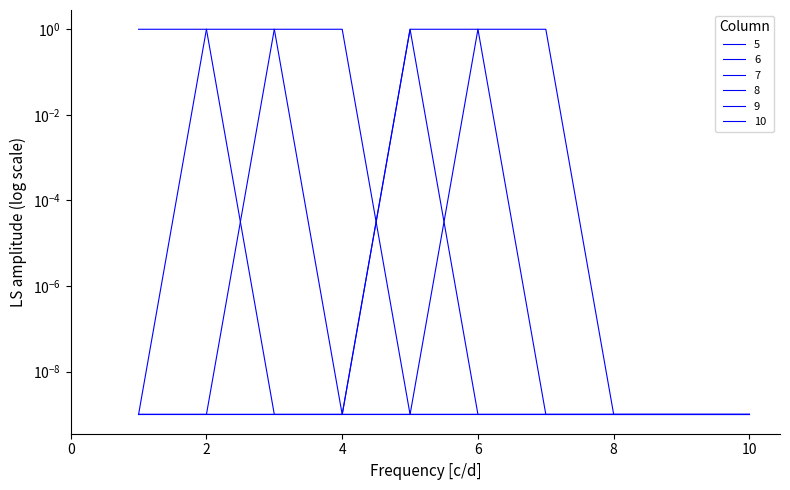

Reading left to right, list all the values displayed in this chart.

5: 1=1.0	2=1.0	3=0.0	4=0.0	5=0.0	6=0.0	7=0.0	8=0.0	9=0.0	10=0.0
6: 1=0.0	2=1.0	3=1.0	4=0.0	5=0.0	6=0.0	7=0.0	8=0.0	9=0.0	10=0.0
7: 1=0.0	2=0.0	3=1.0	4=1.0	5=0.0	6=0.0	7=0.0	8=0.0	9=0.0	10=0.0
8: 1=0.0	2=0.0	3=0.0	4=0.0	5=1.0	6=0.0	7=0.0	8=0.0	9=0.0	10=0.0
9: 1=0.0	2=0.0	3=0.0	4=0.0	5=1.0	6=1.0	7=0.0	8=0.0	9=0.0	10=0.0
10: 1=0.0	2=0.0	3=0.0	4=0.0	5=0.0	6=1.0	7=1.0	8=0.0	9=0.0	10=0.0